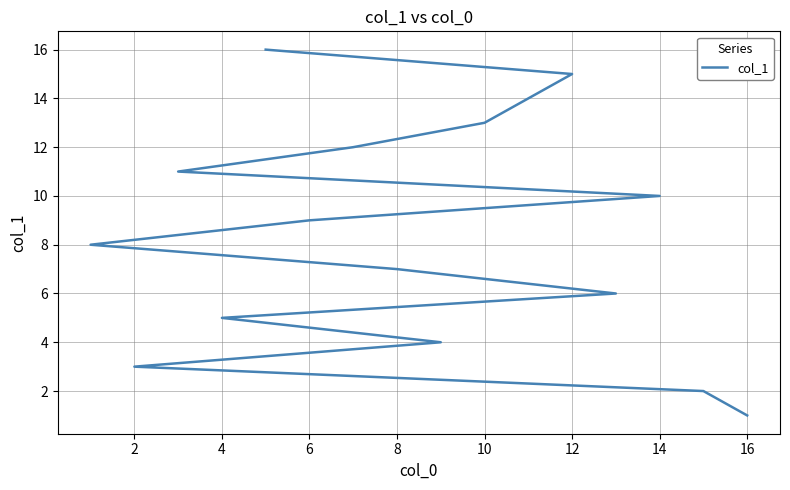

What is the smallest value displayed?

1